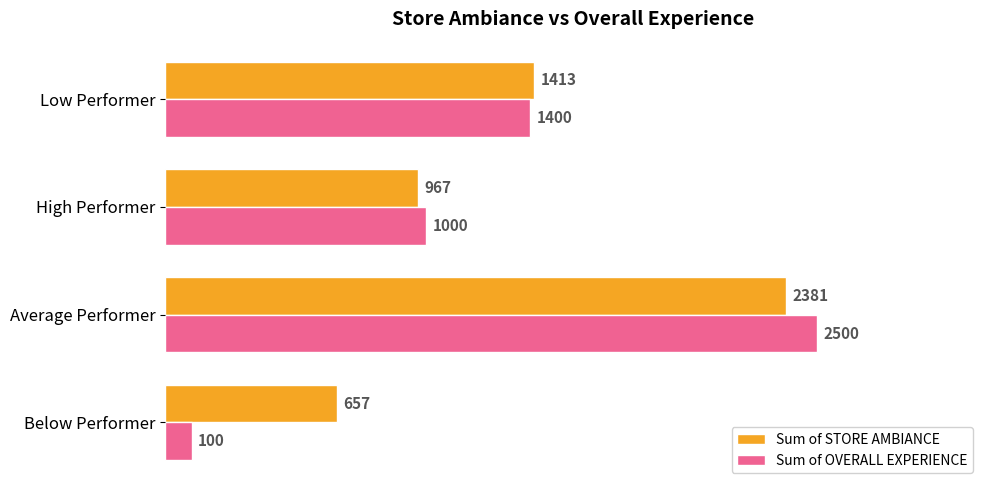

What is the average value of the Sum of OVERALL EXPERIENCE series?

1250